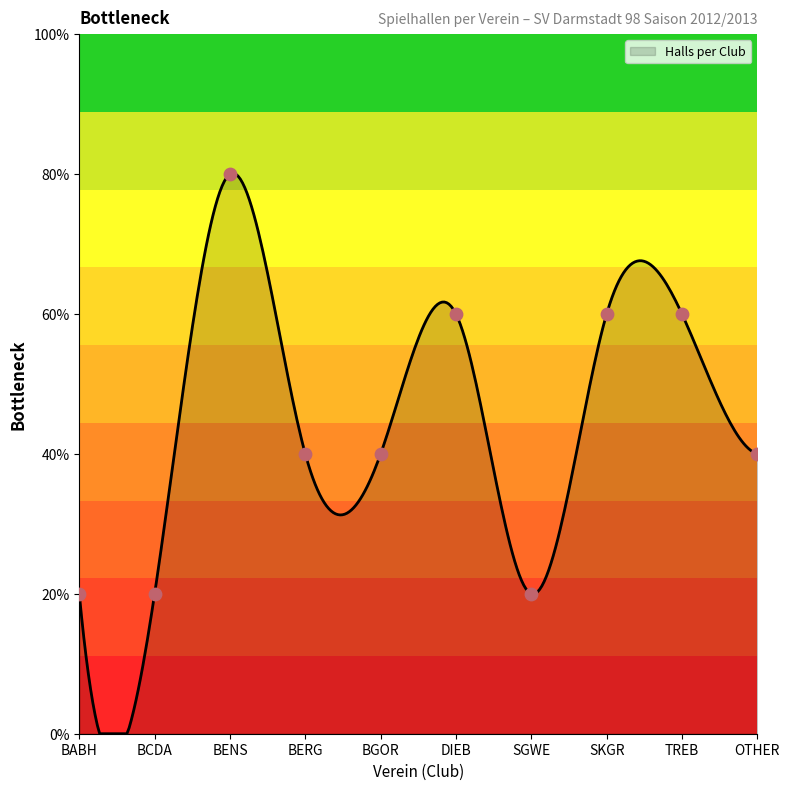

What is the change in value from BABH to BENS?

+3